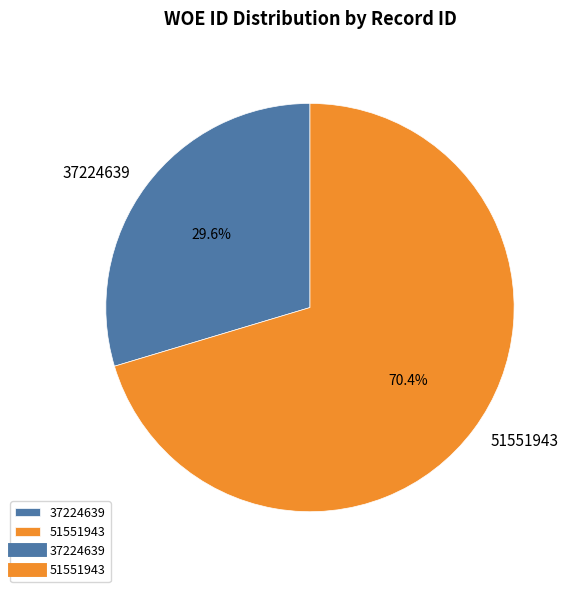

What percentage do 51551943 and 37224639 together represent?

100.0%